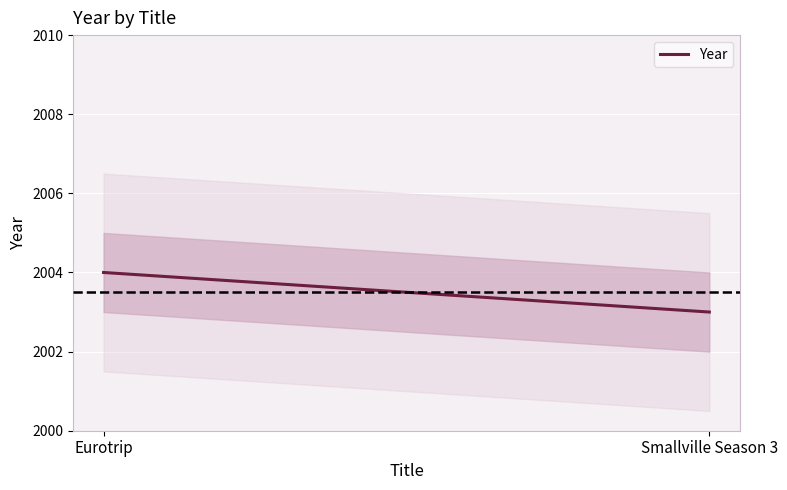

Reading right to left, extract all data points from this chart.

2003	2004